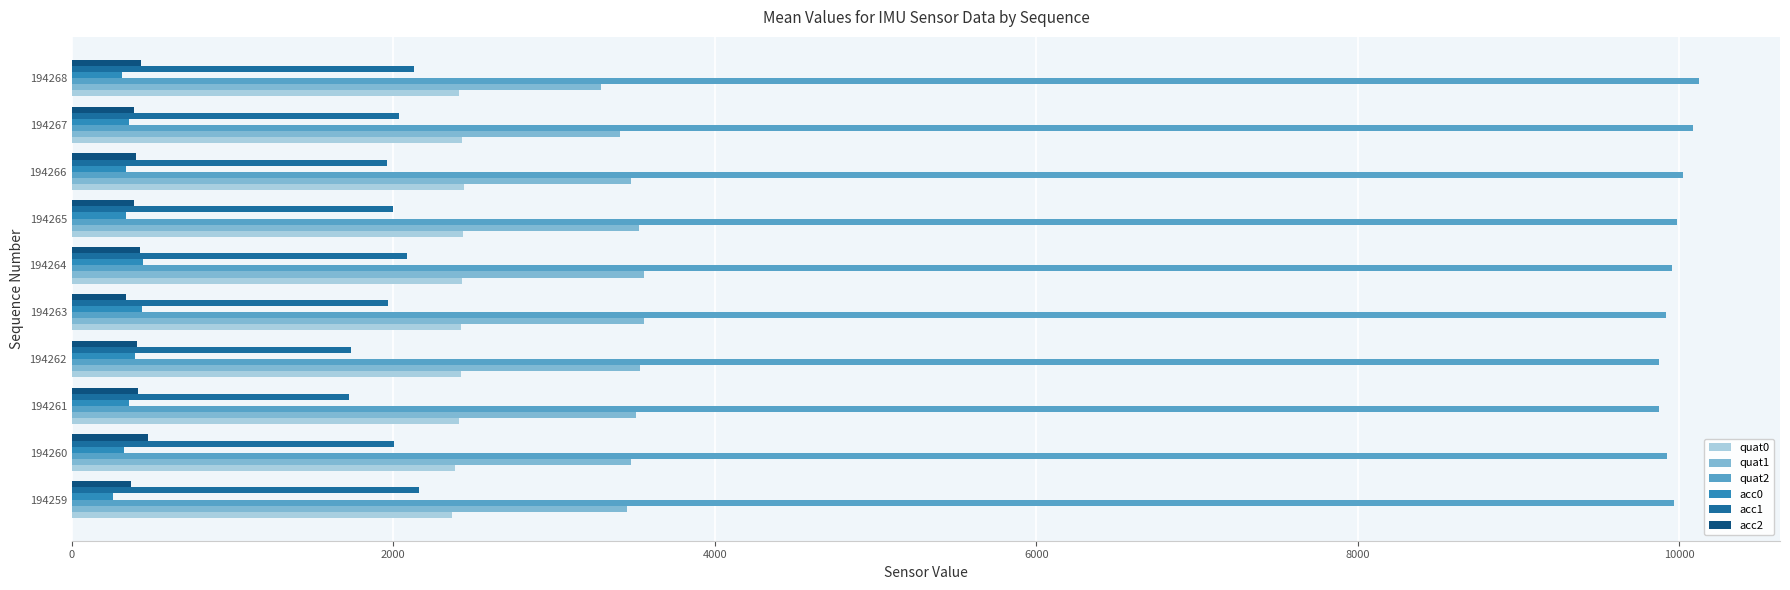

What is the highest value of the acc1 series?

2162